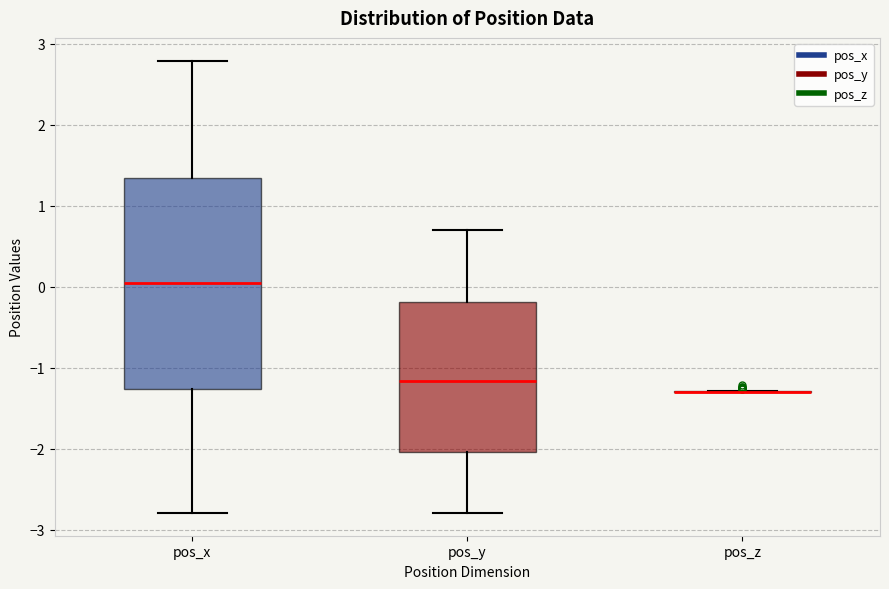

Reading left to right, transcribe this box plot: for each box, give where its median line is, the range the box spans, and where its two whiskers end, as read against the y-axis. The values are not printed on the chart, so give them approximately, as read against the axis.

pos_x: median 0.0, box -1.3 to 1.3, whiskers -2.8 to 2.8
pos_y: median -1.2, box -2.0 to -0.2, whiskers -2.8 to 0.7
pos_z: box collapsed to a line at -1.3, whiskers -1.3 to -1.3